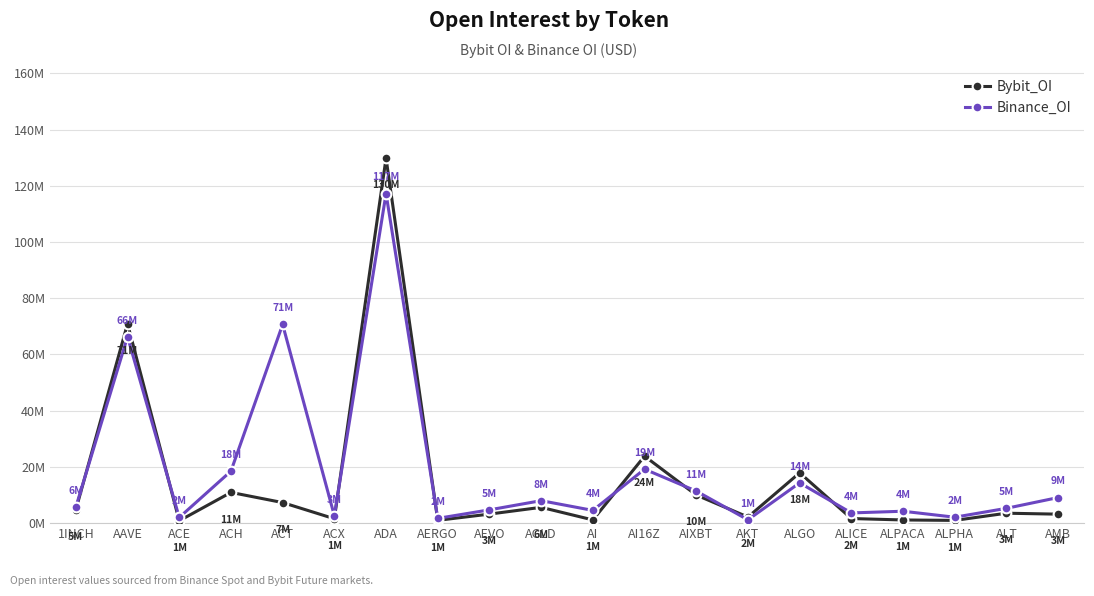

Does the chart have visible grid lines?

Yes